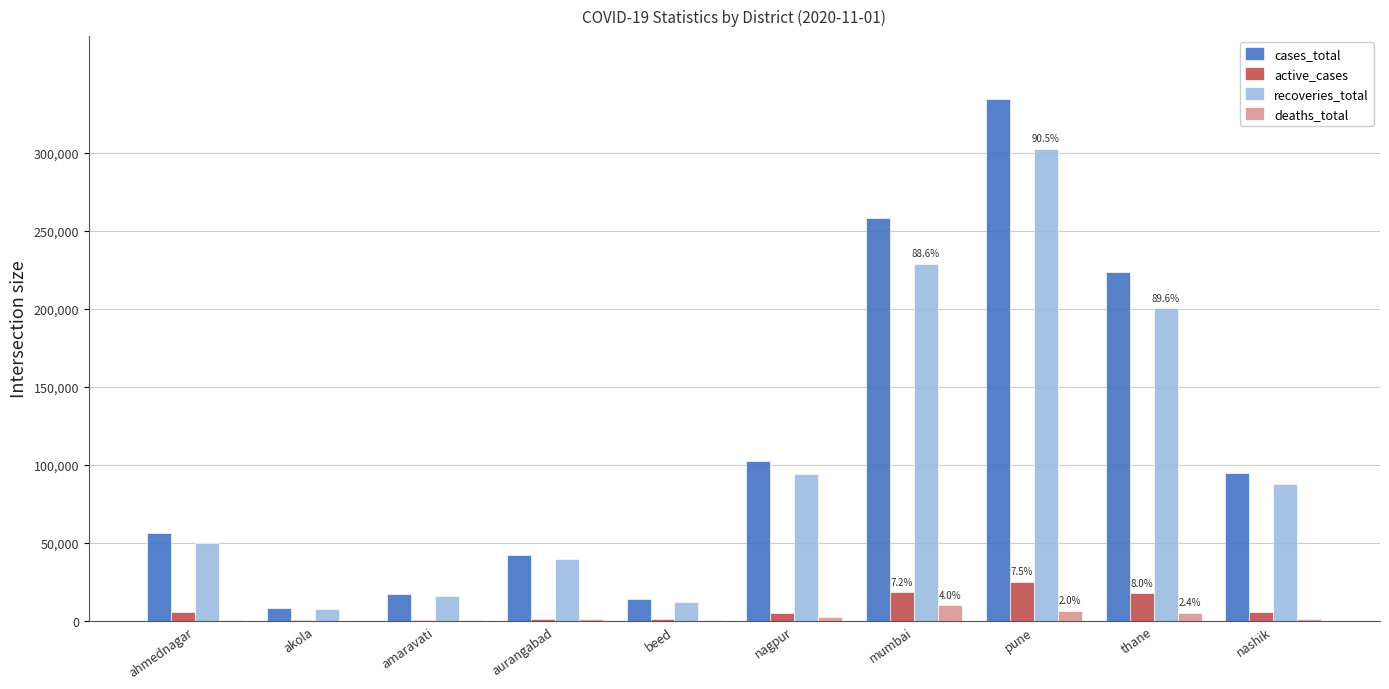

Where is cases_total nearest to the value 171656?

thane